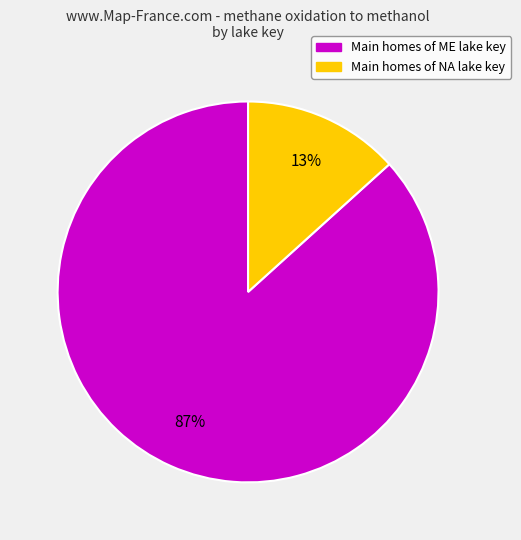

Between Main homes of ME lake key and Main homes of NA lake key, which is larger?

Main homes of ME lake key